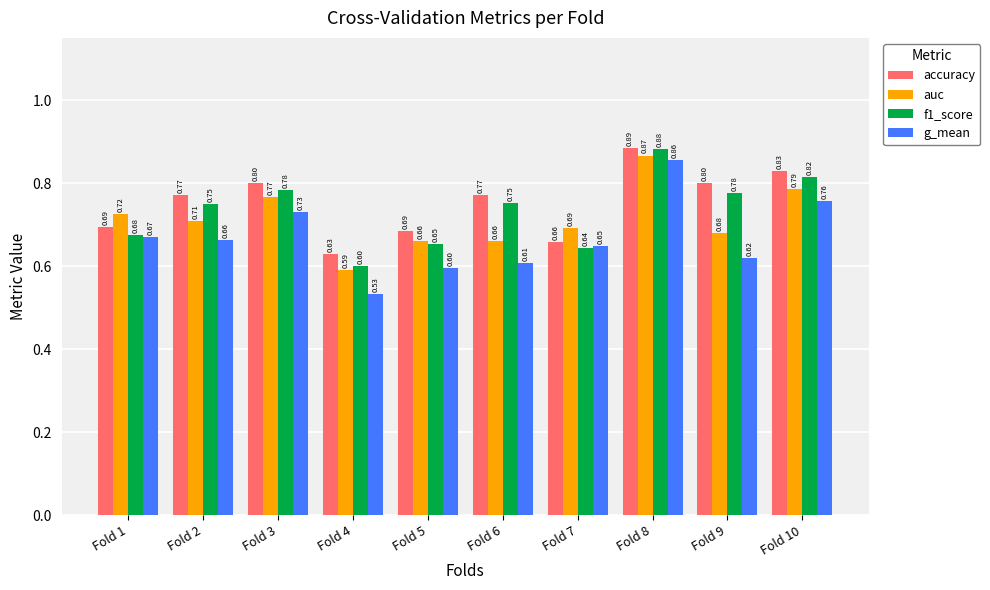

What is the spread (max minus min) of values at Fold 4?

0.1